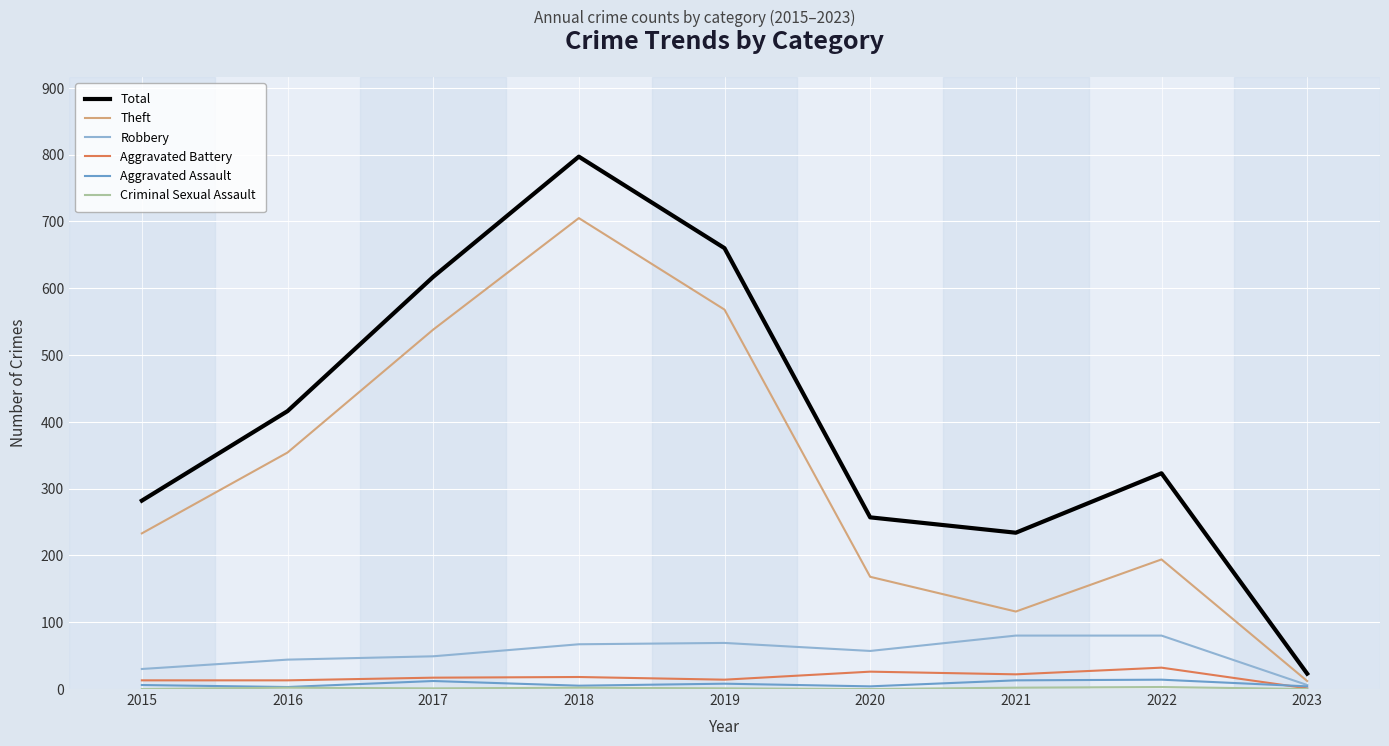

List the labels in order of Total value, smallest first.

2023, 2021, 2020, 2015, 2022, 2016, 2017, 2019, 2018